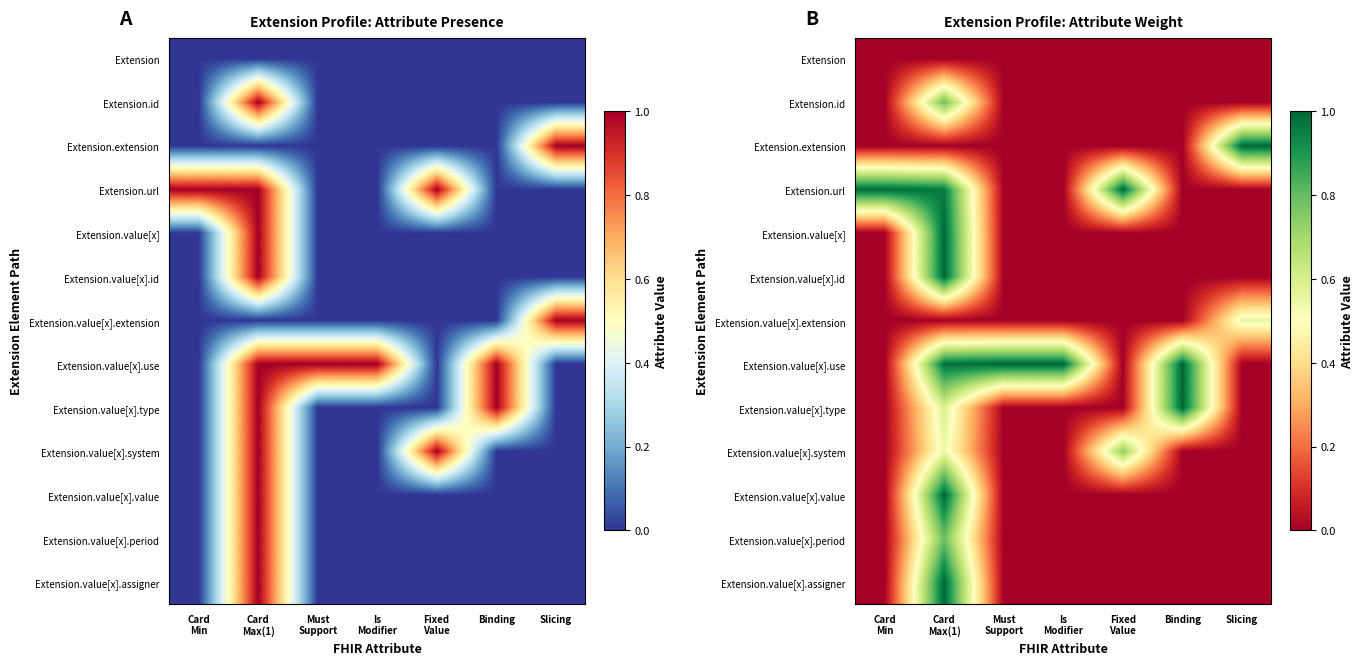

What is the total value across all series at Card
Min?

1.0